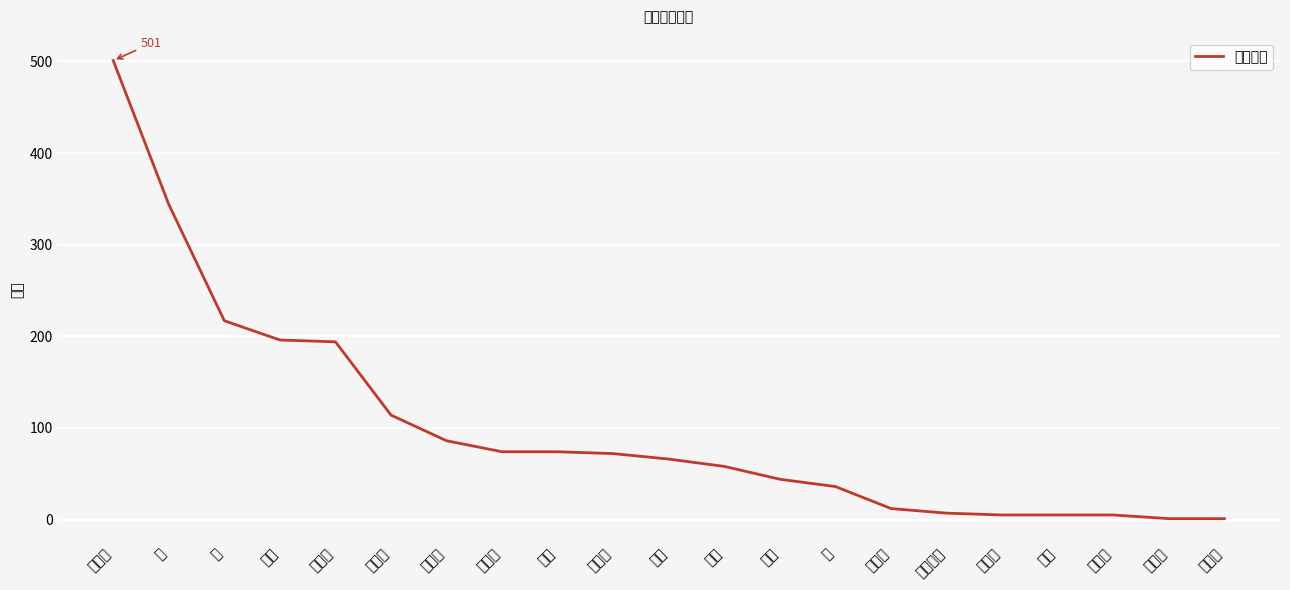

What is the difference between the second highest and second lowest values?

343